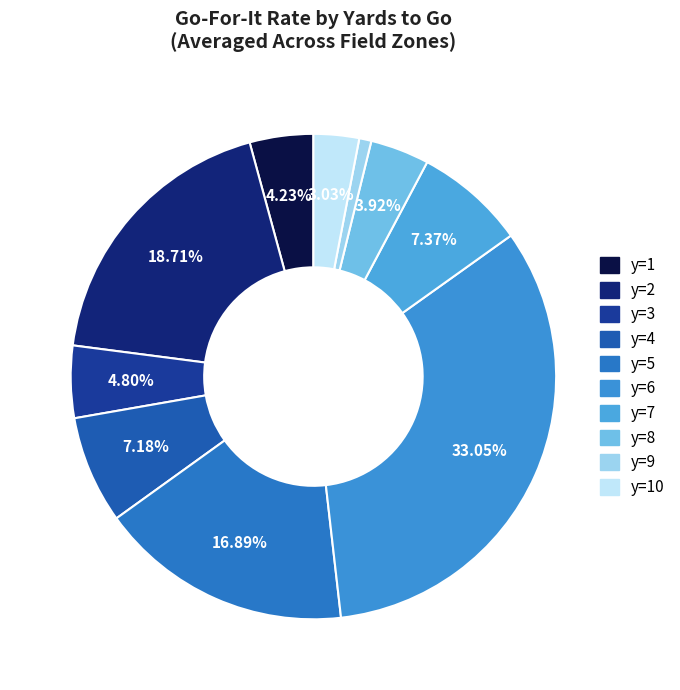

Does y=1 represent more than half of the total?

No